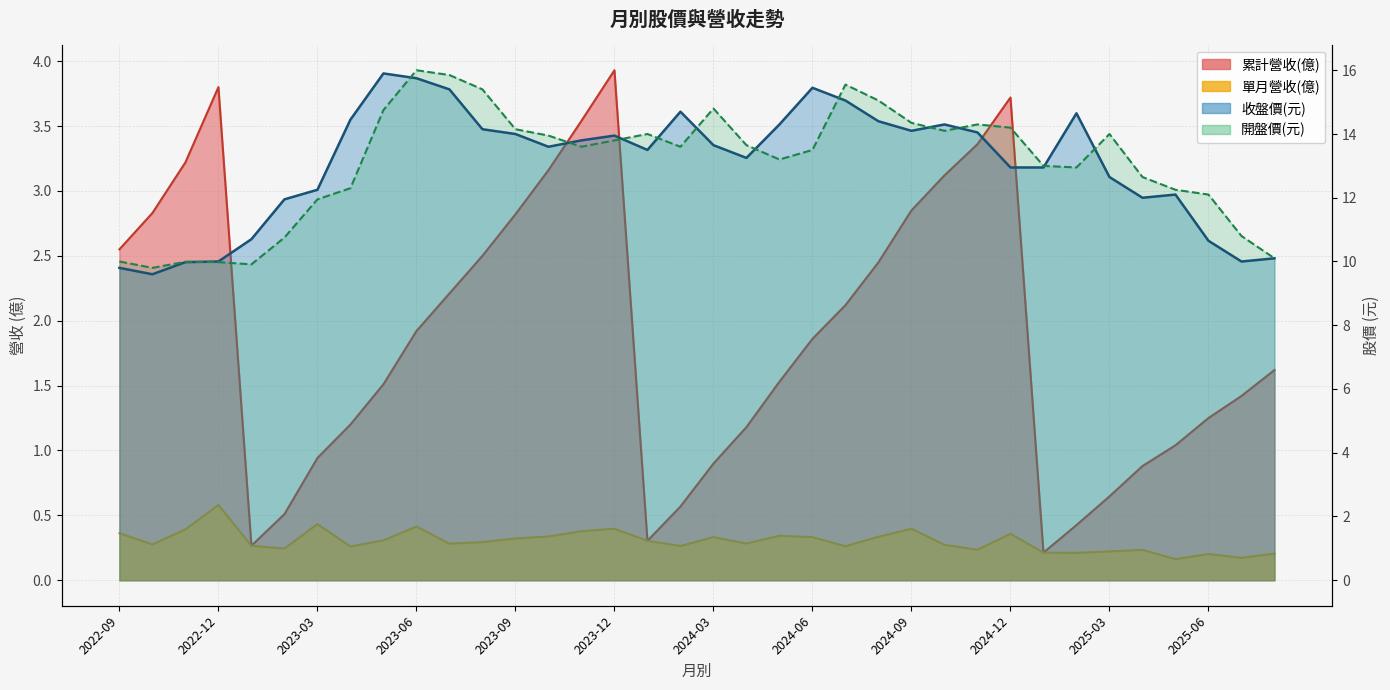

Is it true that 單月營收(億) equals 0.4 at 2022-11?

True